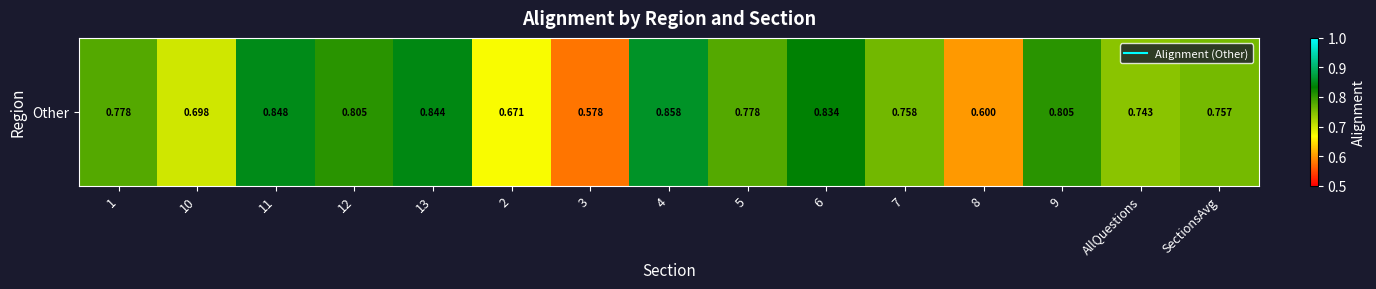

Reading left to right, extract all data points from this chart.

0.8	0.7	0.8	0.8	0.8	0.7	0.6	0.9	0.8	0.8	0.8	0.6	0.8	0.7	0.8